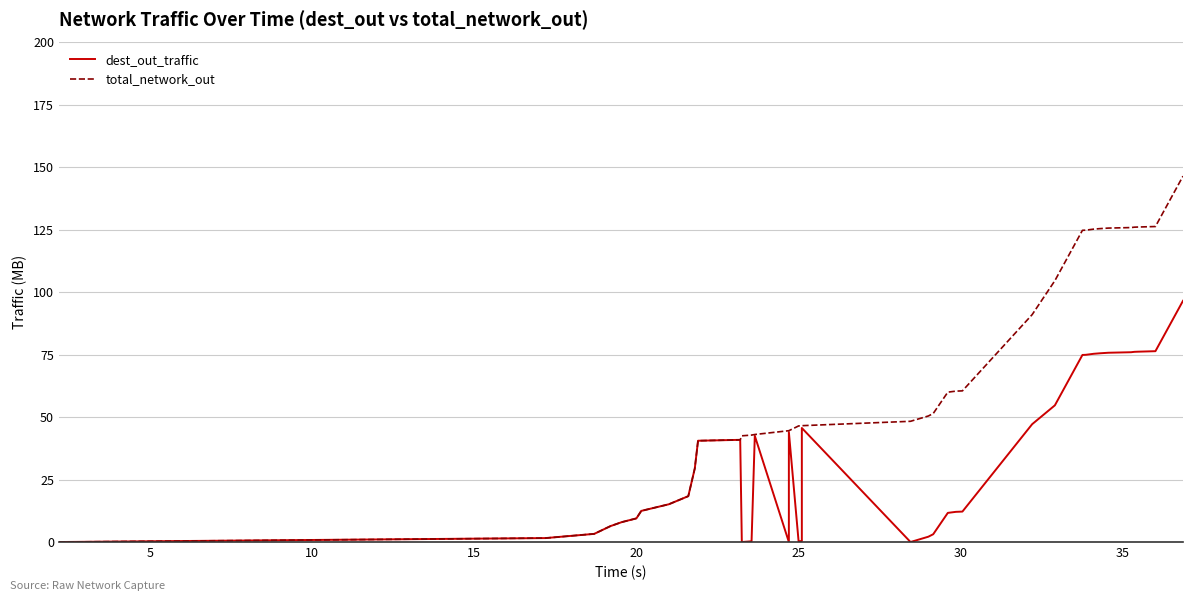

How many values in the total_network_out series exceed 46?

22